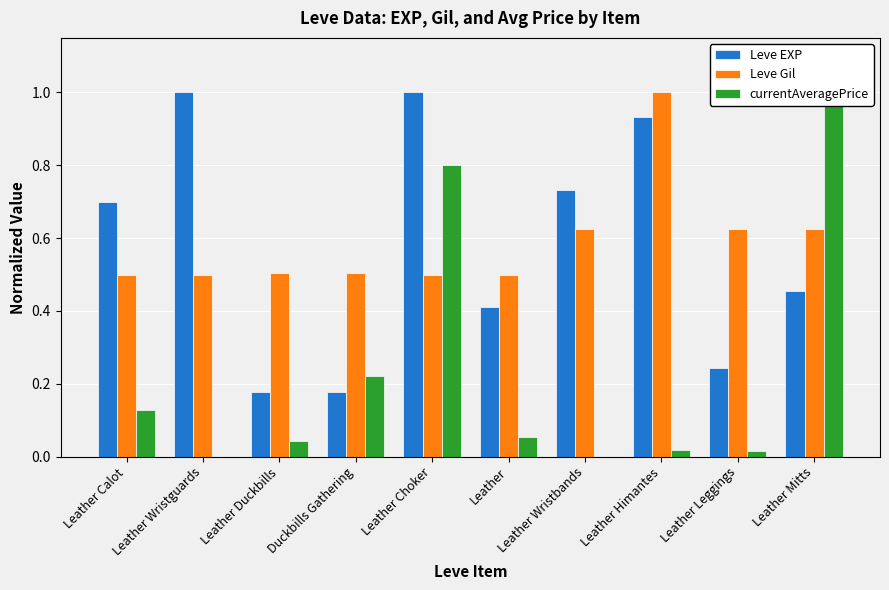

Reading left to right, what are all the values shown in this chart?

Leve EXP: 0.7	1.0	0.2	0.2	1.0	0.4	0.7	0.9	0.2	0.5
Leve Gil: 0.5	0.5	0.5	0.5	0.5	0.5	0.6	1.0	0.6	0.6
currentAveragePrice: 0.1	0.0	0.0	0.2	0.8	0.1	0.0	0.0	0.0	1.0